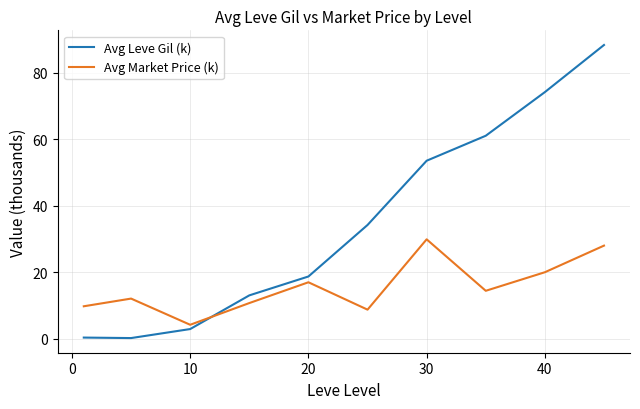

Rank the series by their average value, from highest to lowest.

Avg Leve Gil (k), Avg Market Price (k)